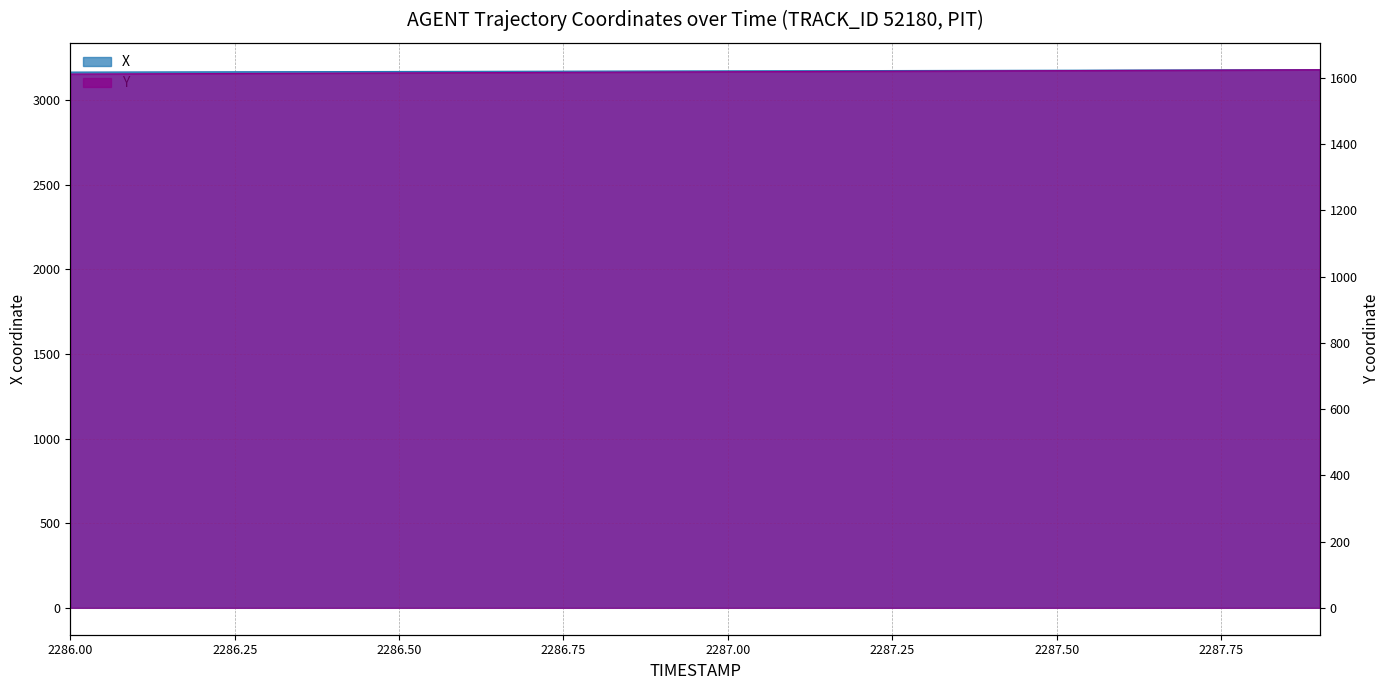

At which label does X first exceed 3173?

2287.0